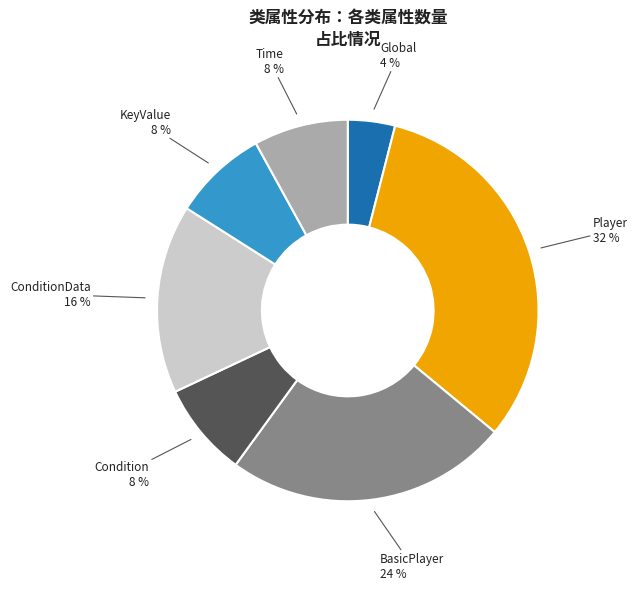

Does Global 4 % represent more than half of the total?

No